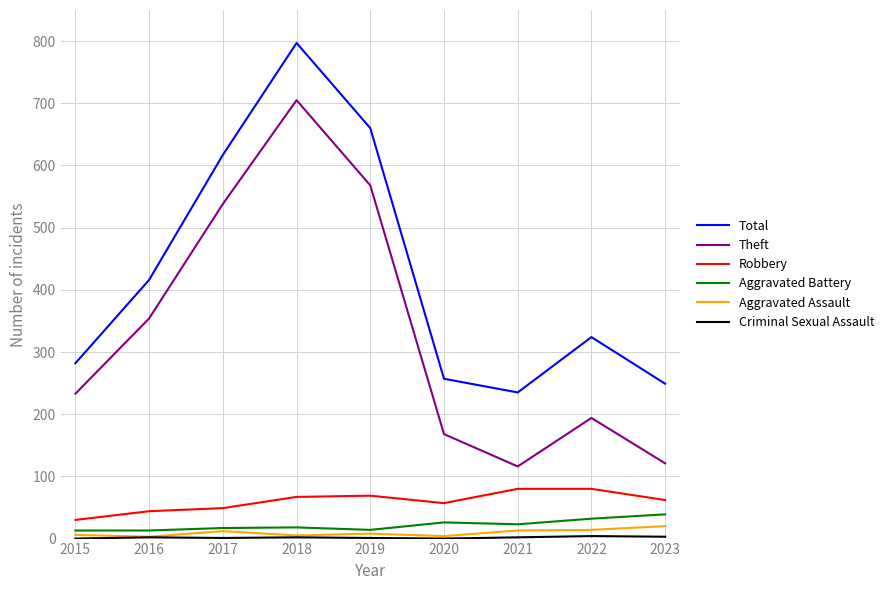

Which category has the highest value across all series?

2018